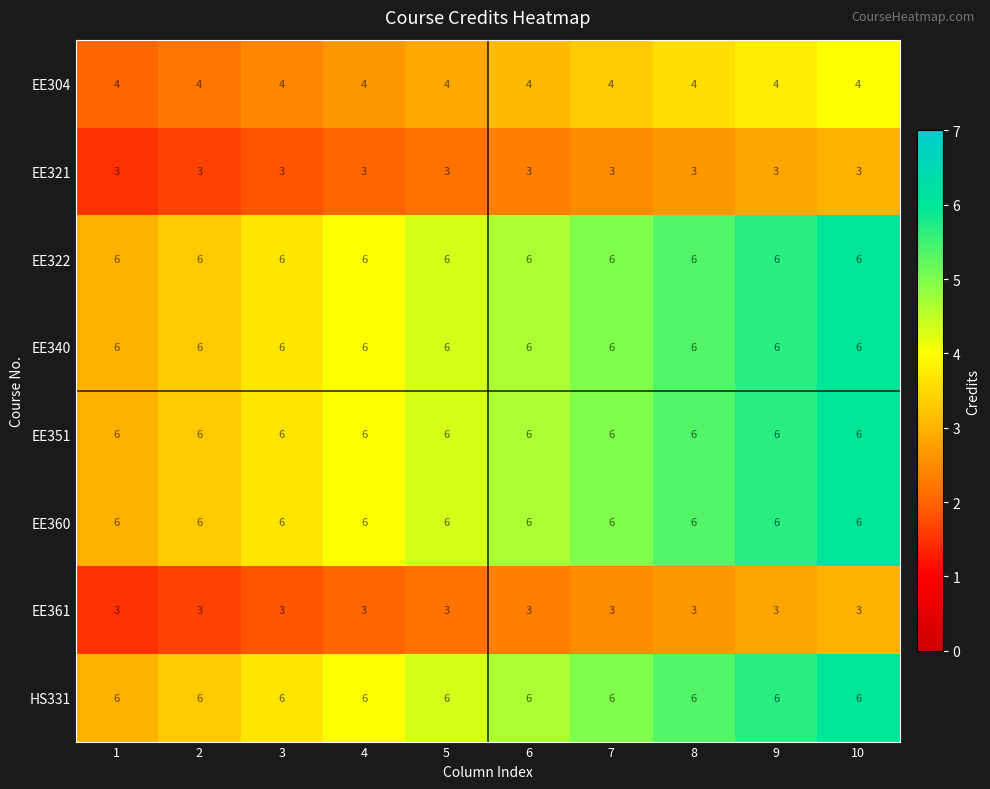

Read the EE304 value at 1.

4